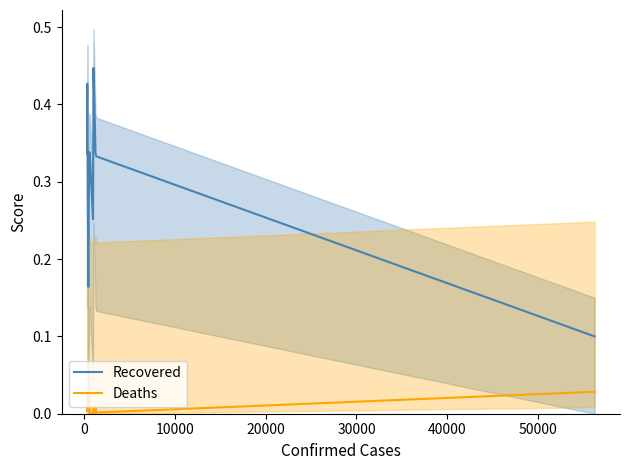

How many interior local valleys does the Deaths series have?

5